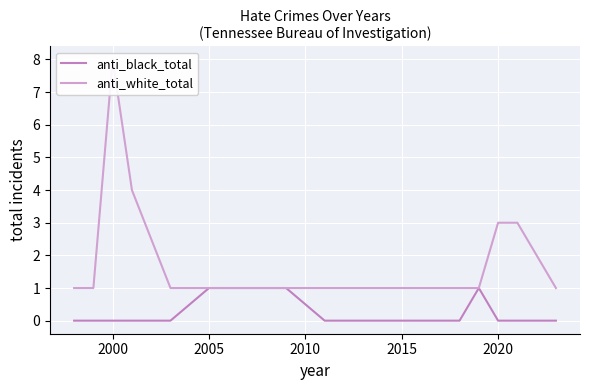

How many distinct data groups are displayed?

2